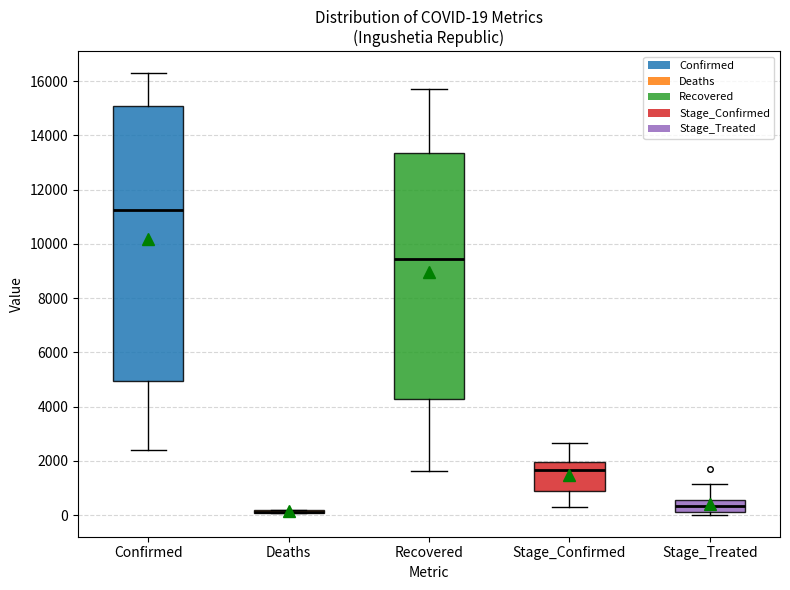

Which box is the tallest, from its lower edge to its upper edge?

Confirmed